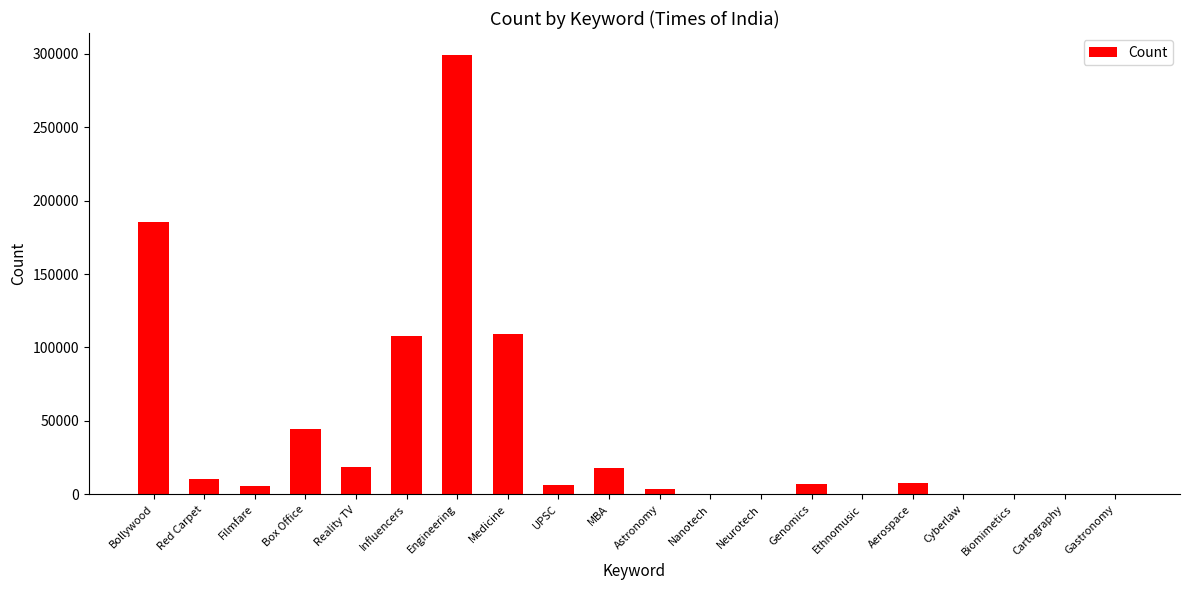

What is the change in value from Bollywood to Aerospace?

-177768